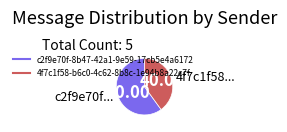

The c2f9e70f-8b47-42a1-9e59-17cb5e4a6172 slice represents 60% of the pie. True or false?

True